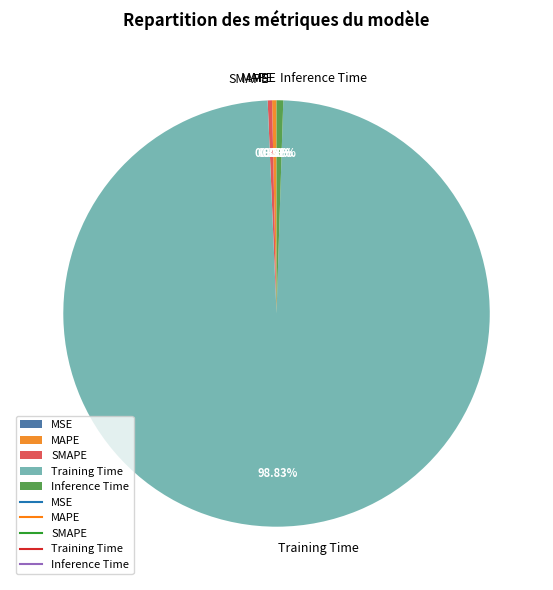

Between Training Time and Inference Time, which is larger?

Training Time